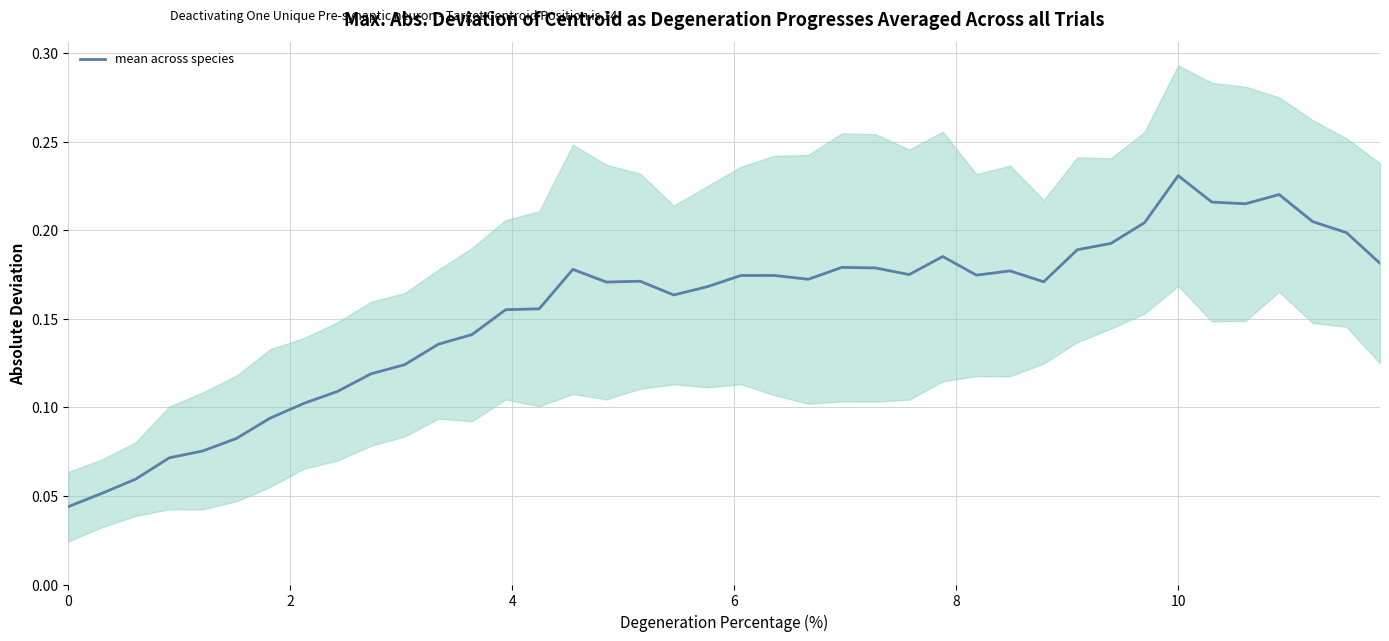

Is this an area chart (filled region under the line)?

No